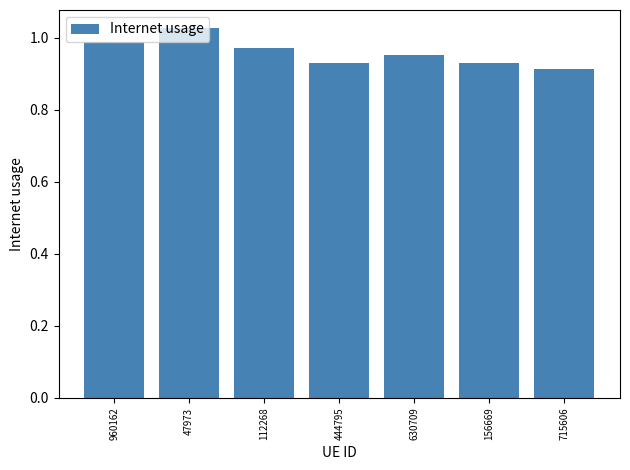

What is the sum of the values at 630709 and 715606?

1.9